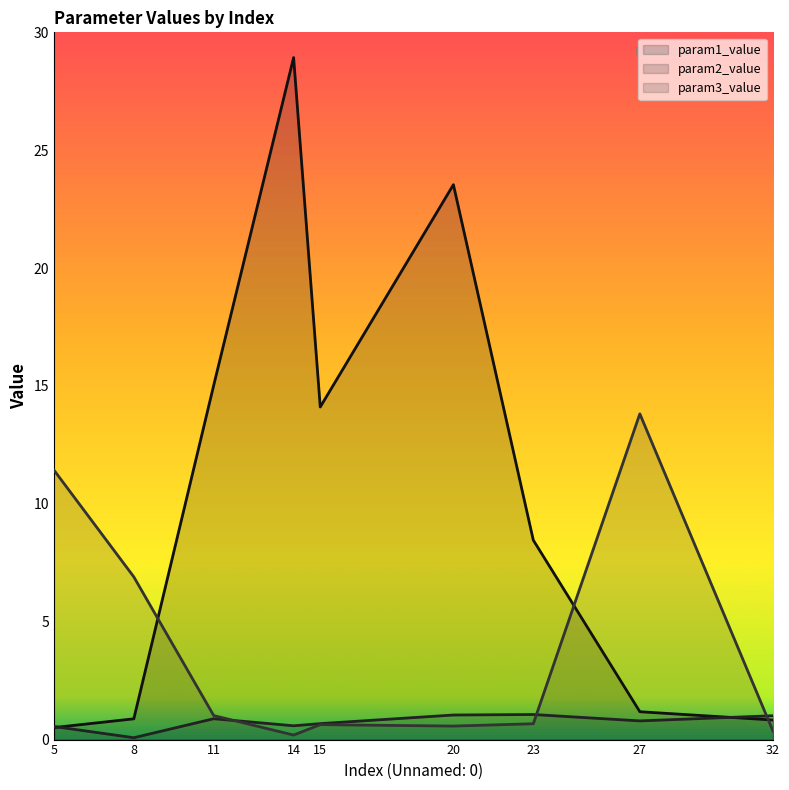

True or false: param1_value has a value of 8.5 at 23.

True